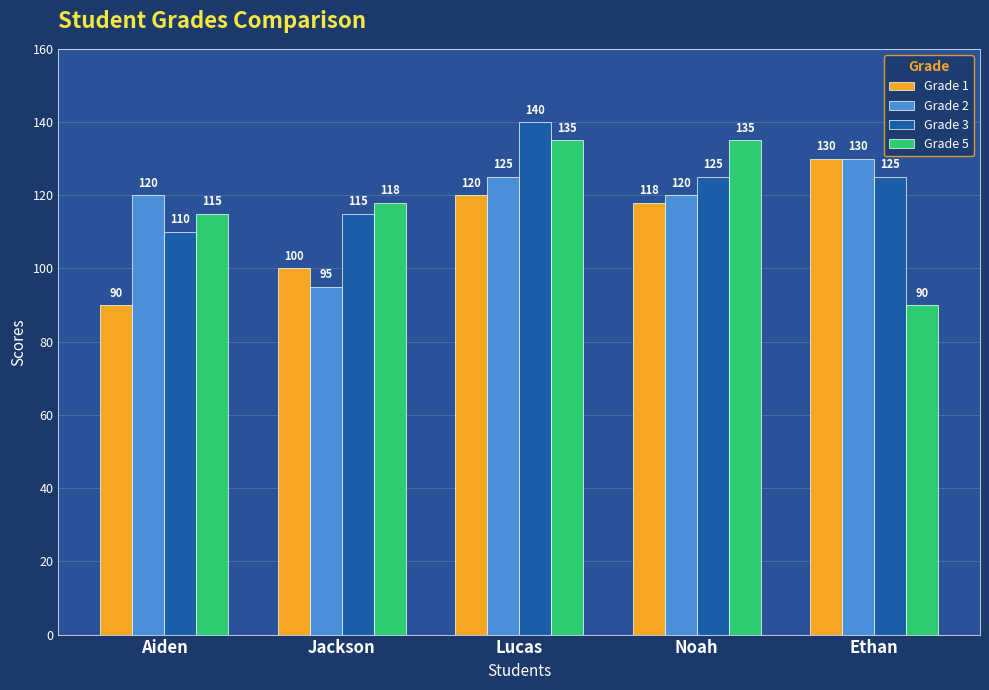

Where is Grade 1 nearest to the value 110?

Noah